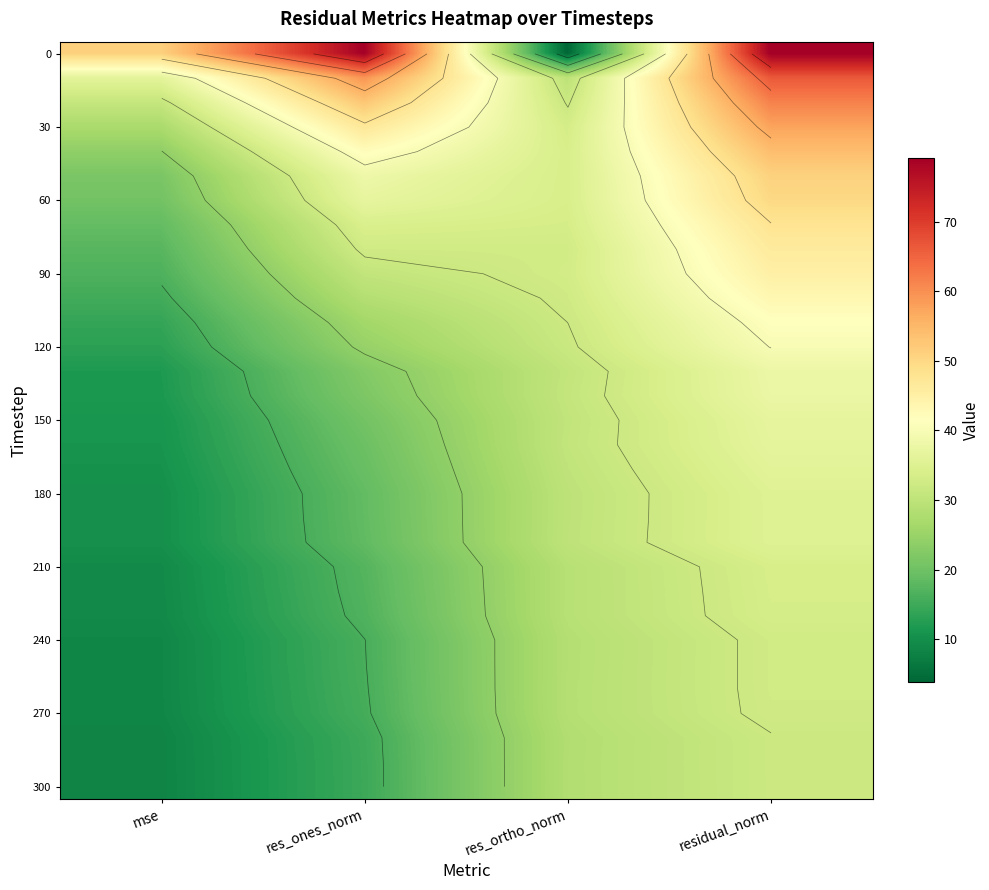

What is the spread (max minus min) of values at residual_norm?

47.3